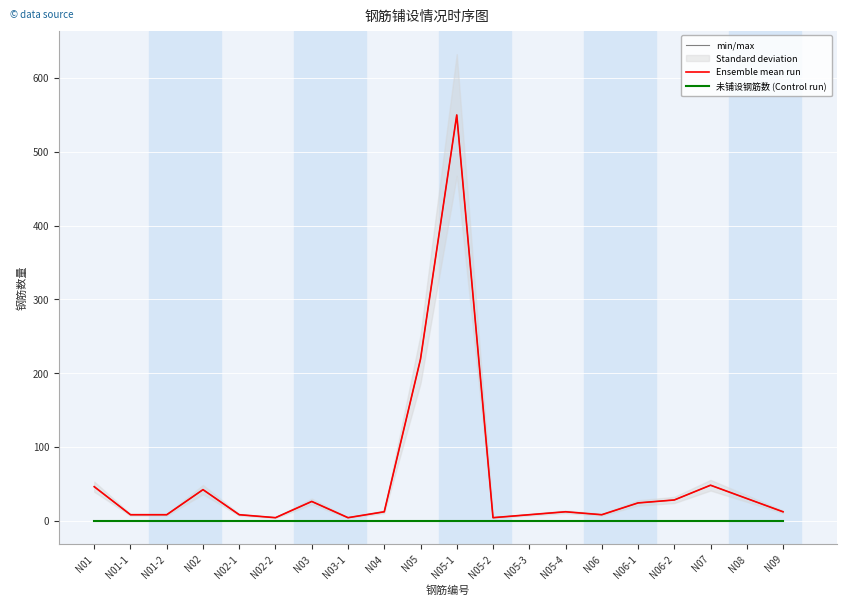

What is the difference between the highest and lowest values at N04?

12